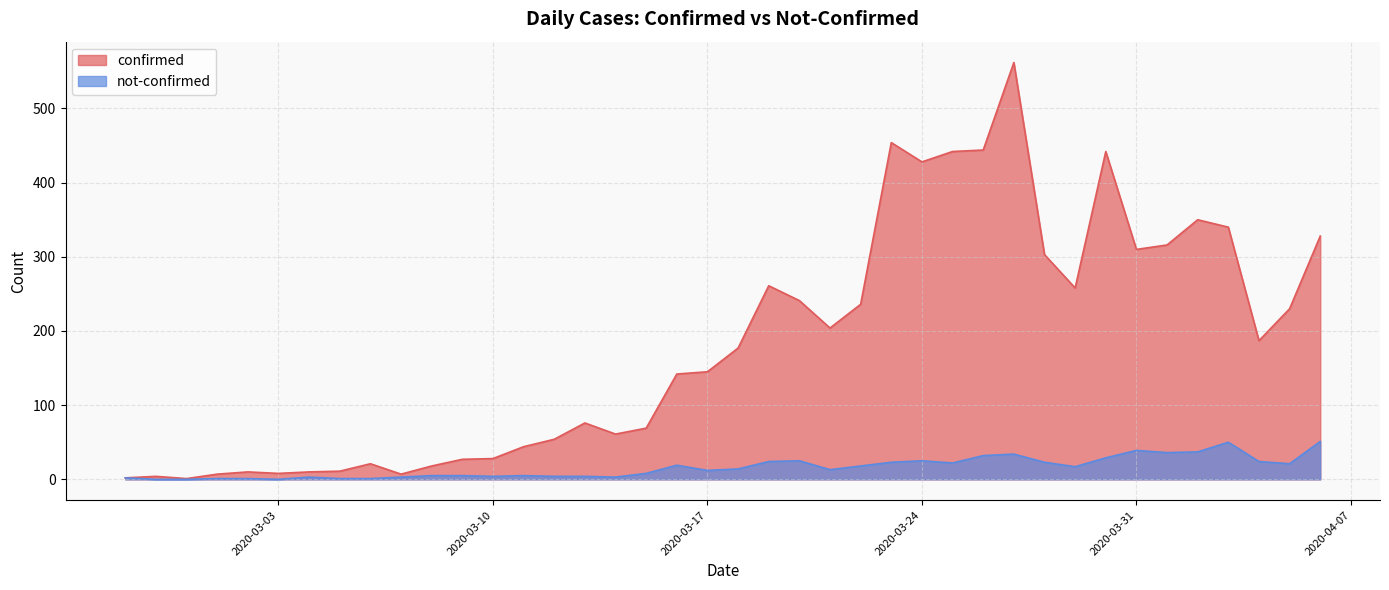

What is the sum of all not-confirmed values?

638